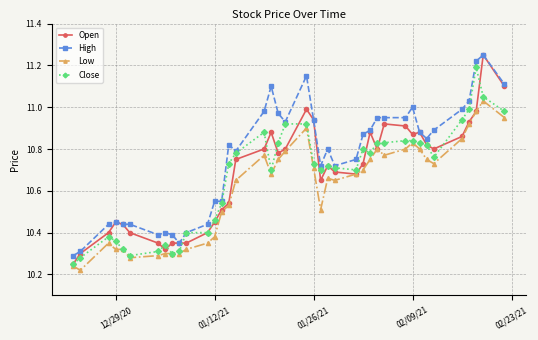

Does the chart display data point markers on the line(s)?

Yes